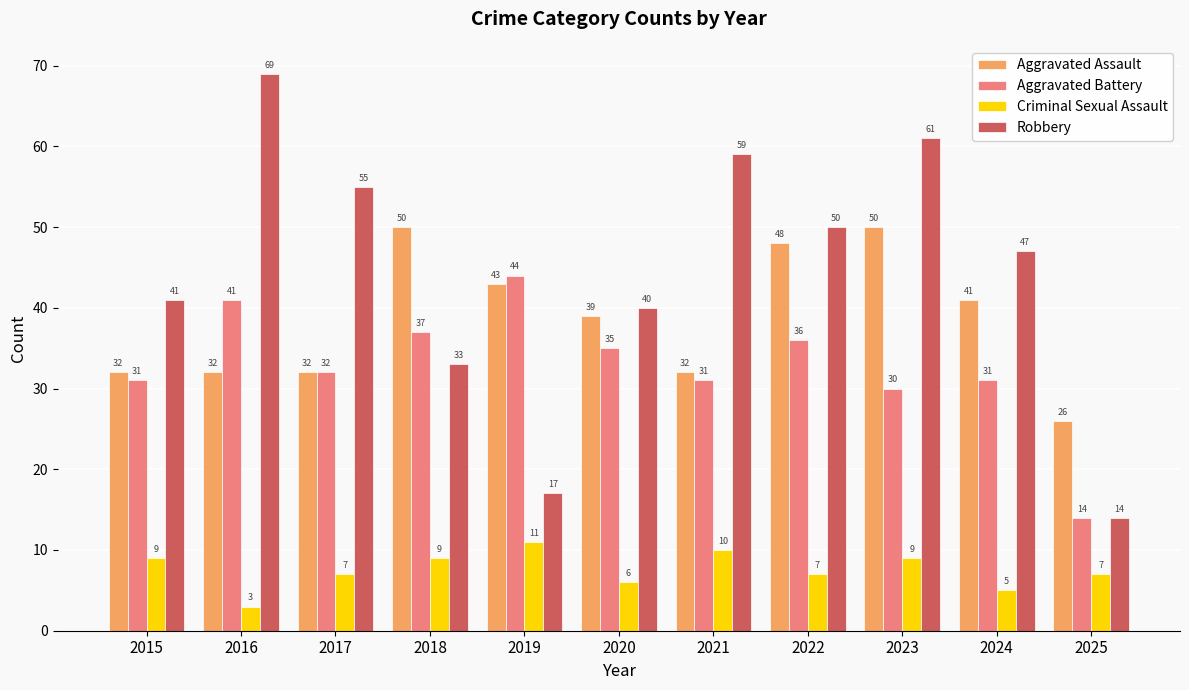

Which series has the widest spread of values?

Robbery